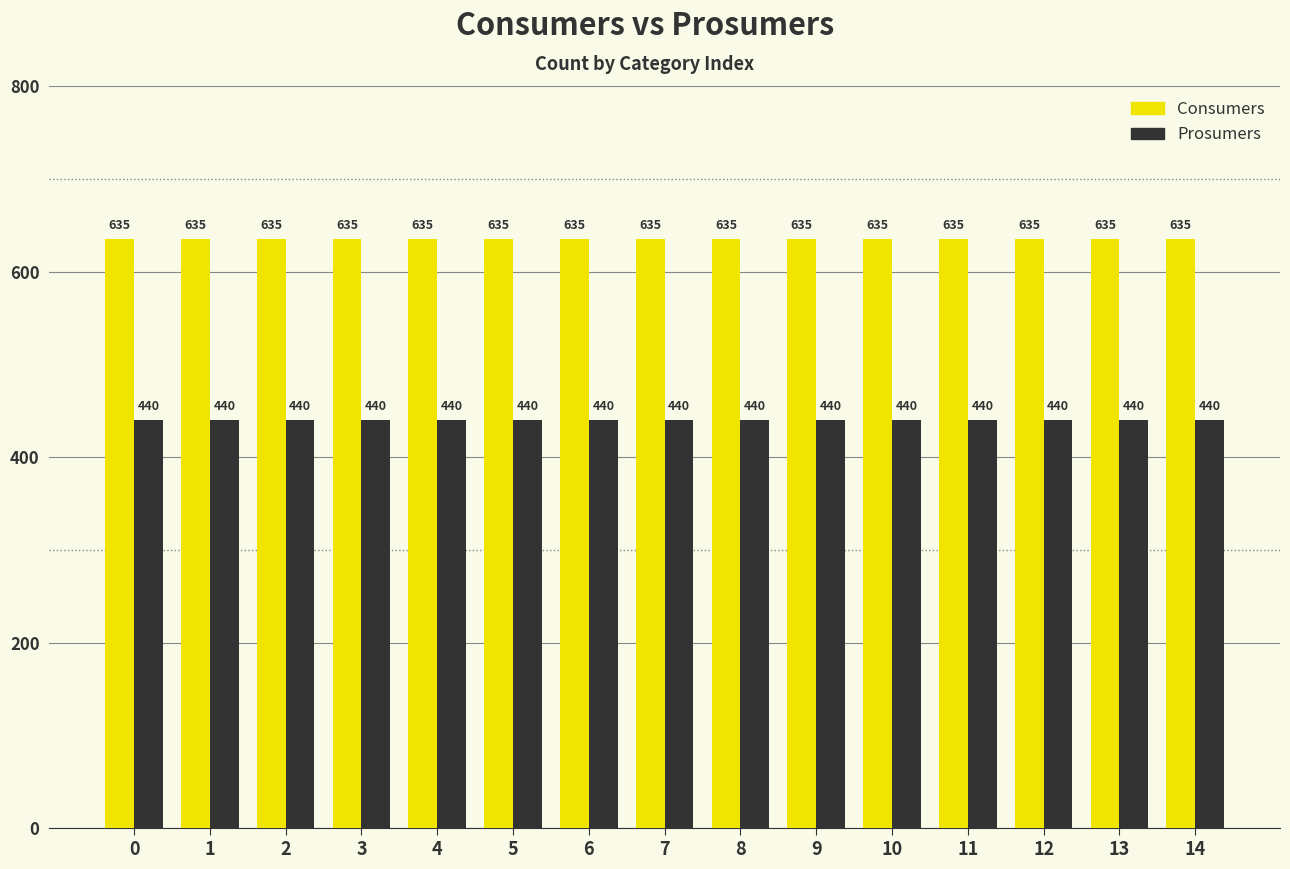

Rank the series at 14 from highest to lowest value.

Consumers, Prosumers